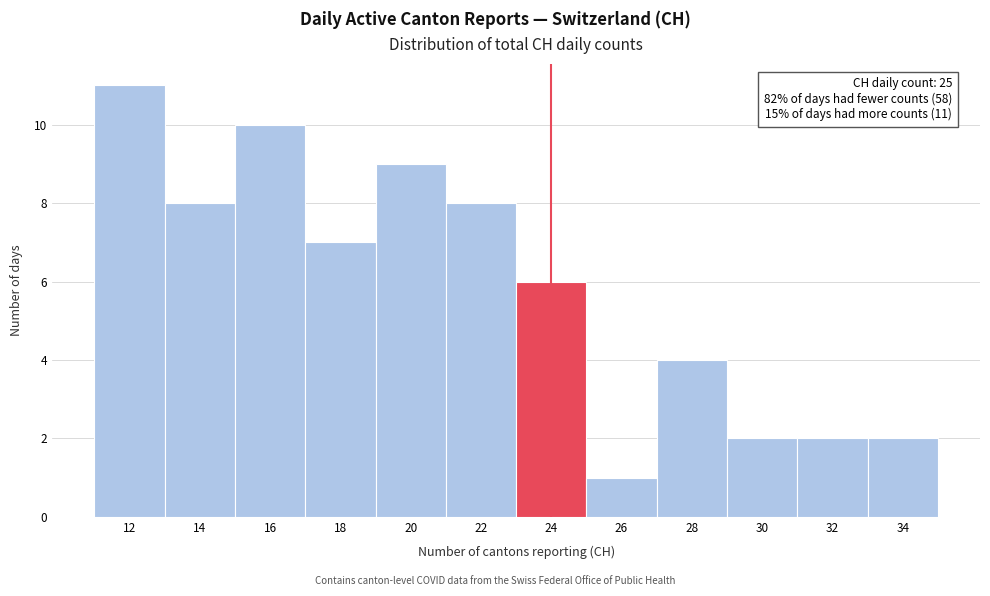

Reading right to left, what are all the values shown in this chart?

2	2	2	4	1	6	8	9	7	10	8	11